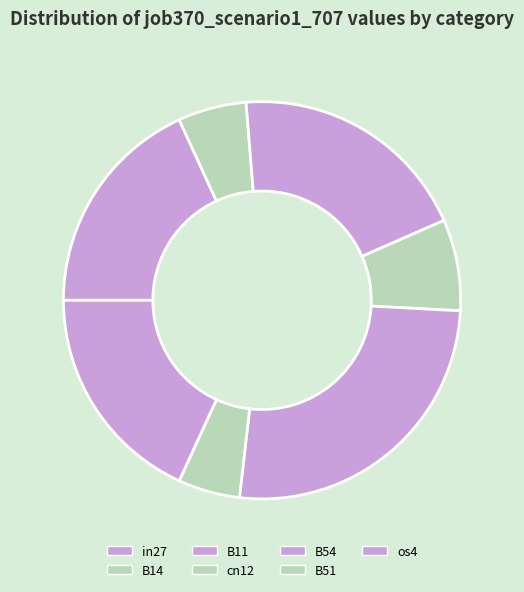

The B54 slice represents 31% of the pie. True or false?

False